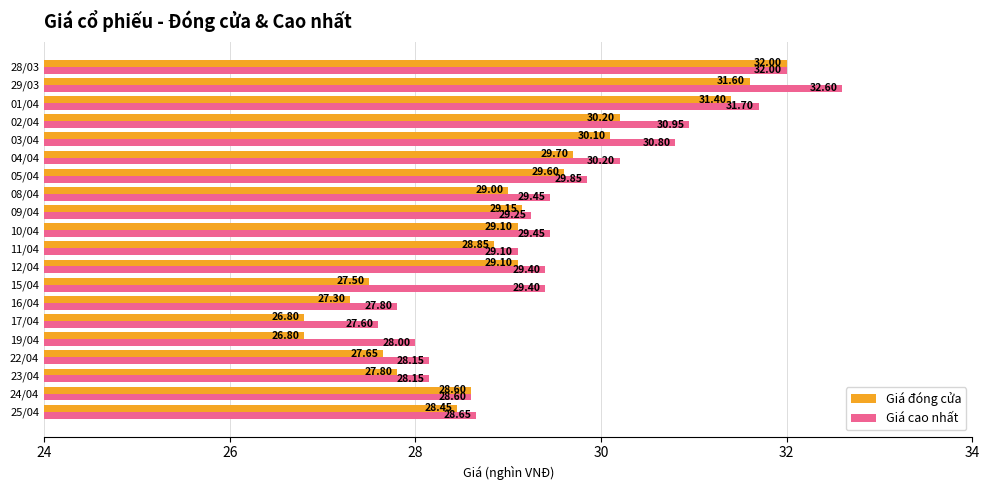

At which category is the sum across all series the highest?

29/03